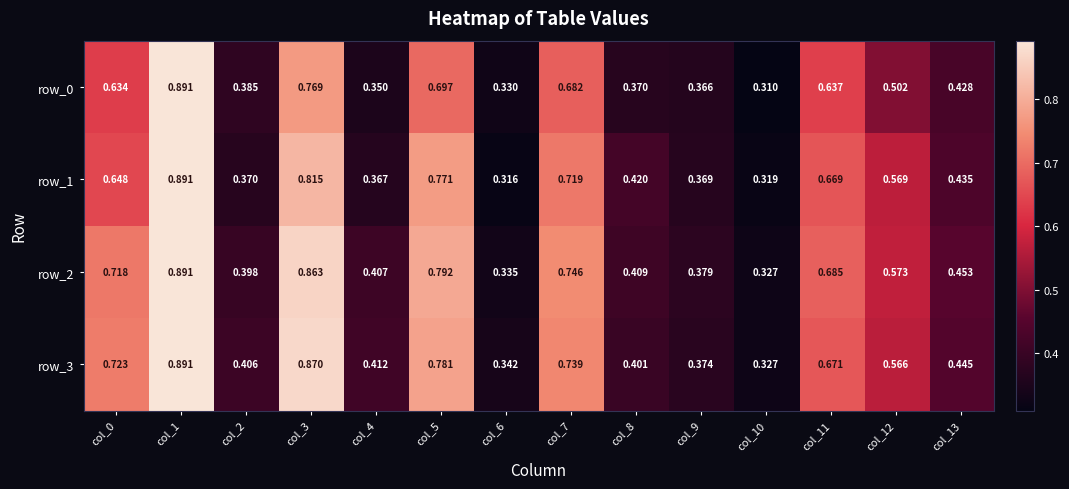

Is the value of row_0 at col_6 greater than the value of row_3 at col_1?

No